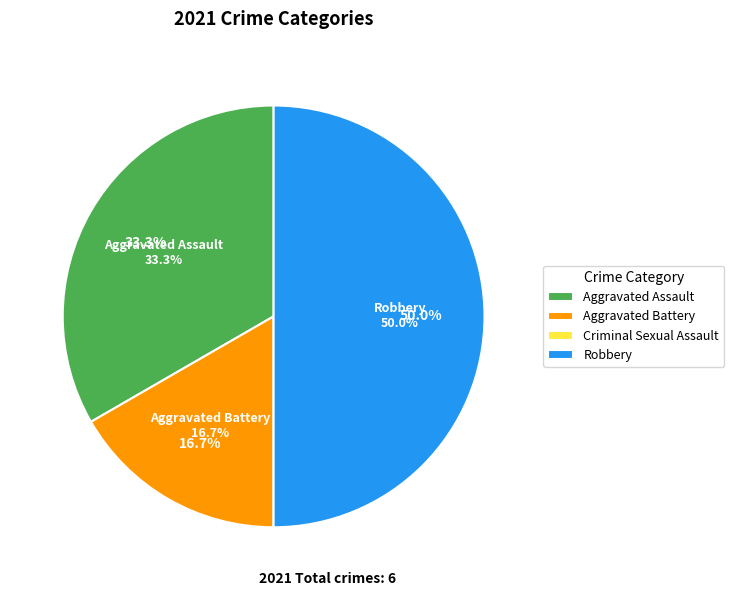

Which slice is the largest?

Robbery